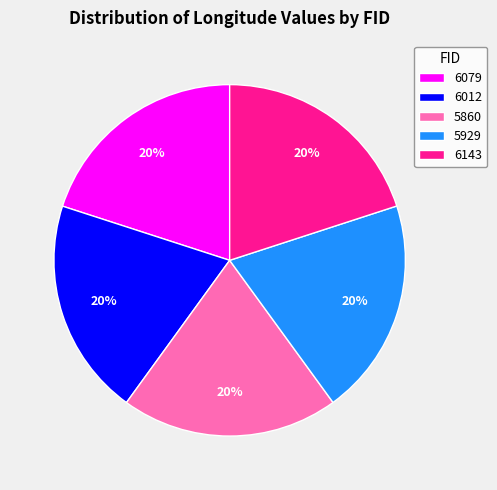

Is it true that 5860 is 20% of the pie?

True